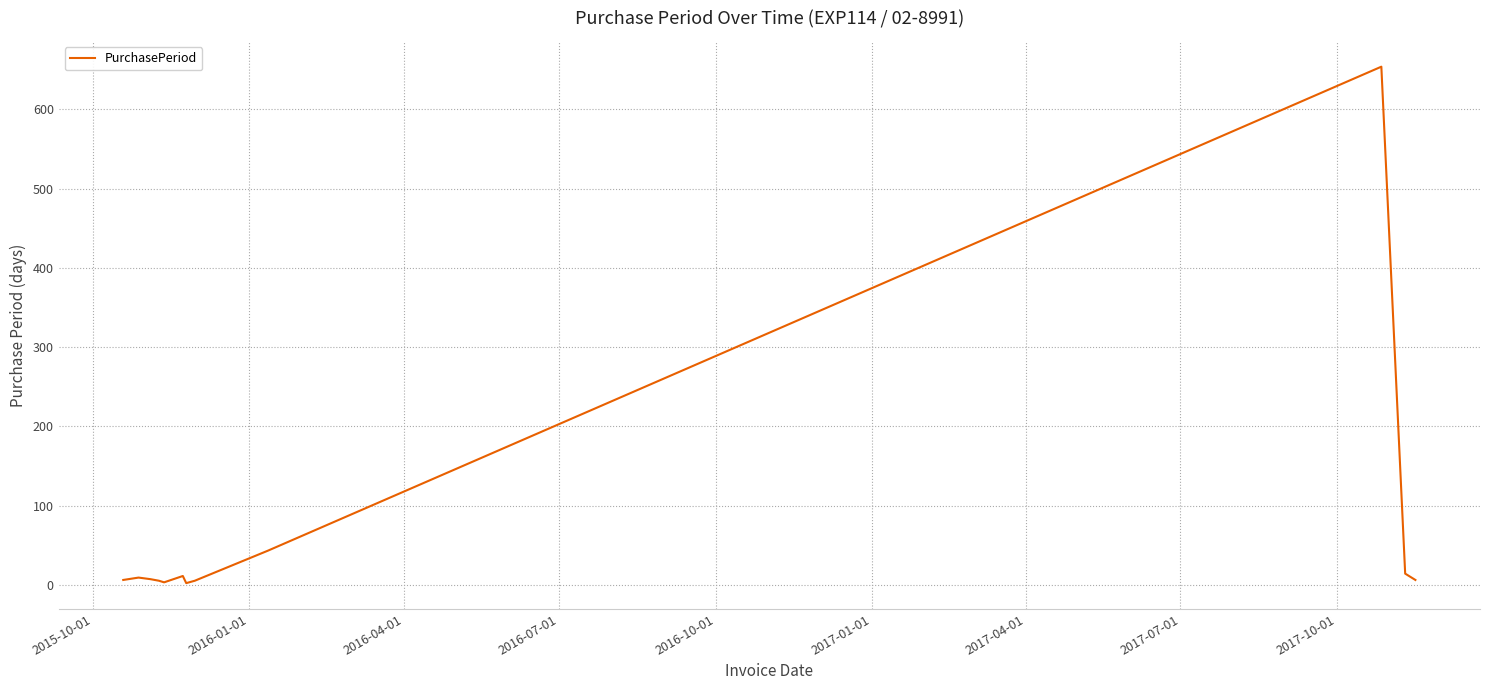

What is the difference between the maximum and minimum values?

652